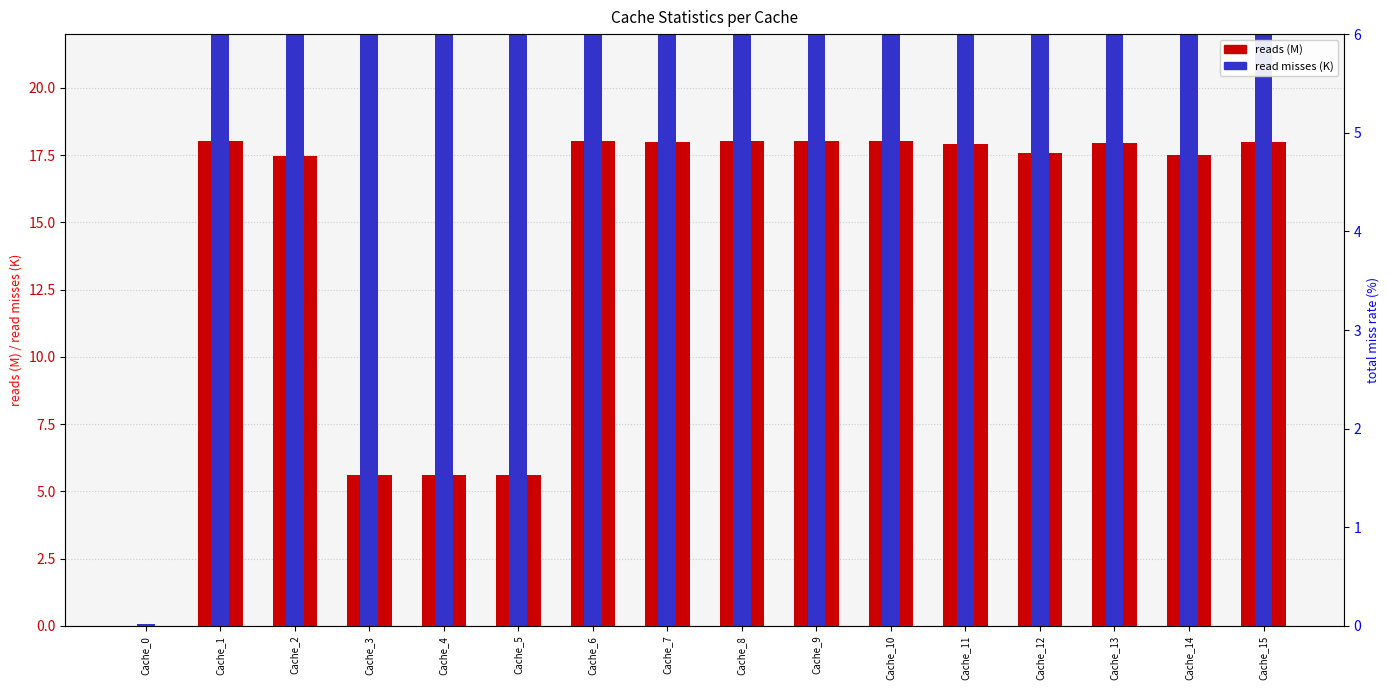

True or false: read misses (K) has a value of 134.7 at Cache_11.

True